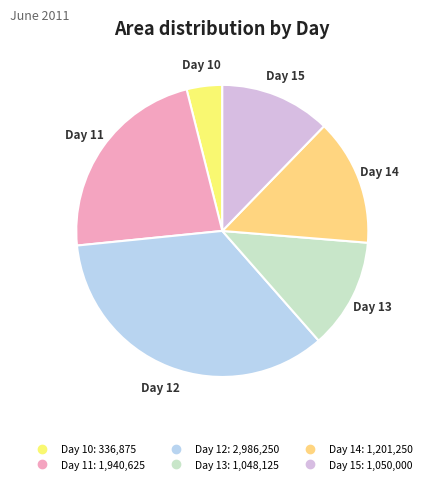

To the nearest percent, what is the average slice percentage?

17%